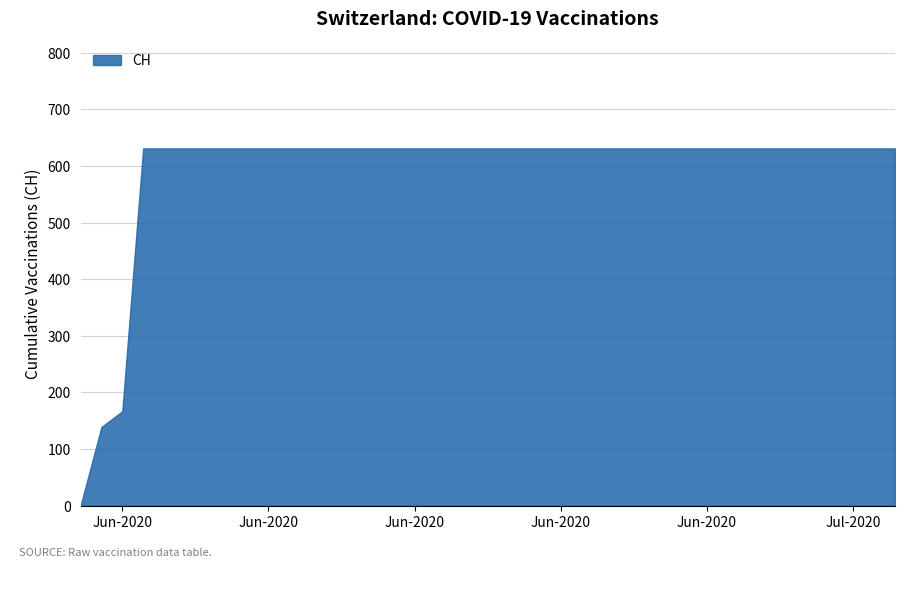

Reading left to right, list all the values displayed in this chart.

2020-05-31=0	2020-06-01=139	2020-06-02=167	2020-06-03=631	2020-06-04=631	2020-06-05=631	2020-06-06=631	2020-06-07=631	2020-06-08=631	2020-06-09=631	2020-06-10=631	2020-06-11=631	2020-06-12=631	2020-06-13=631	2020-06-14=631	2020-06-15=631	2020-06-16=631	2020-06-17=631	2020-06-18=631	2020-06-19=631	2020-06-20=631	2020-06-21=631	2020-06-22=631	2020-06-23=631	2020-06-24=631	2020-06-25=631	2020-06-26=631	2020-06-27=631	2020-06-28=631	2020-06-29=631	2020-06-30=631	2020-07-01=631	2020-07-02=631	2020-07-03=631	2020-07-04=631	2020-07-05=631	2020-07-06=631	2020-07-07=631	2020-07-08=631	2020-07-09=631